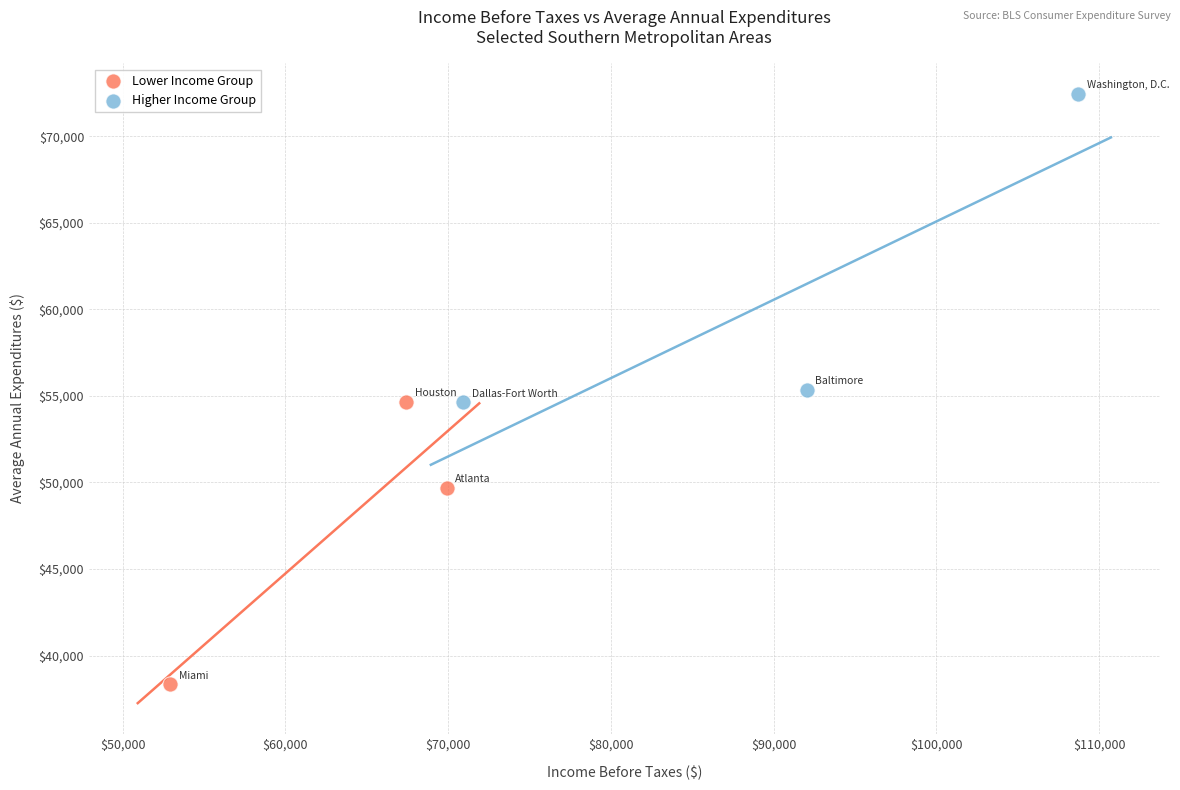

Which series has the widest spread of Y values?

Higher Income Group